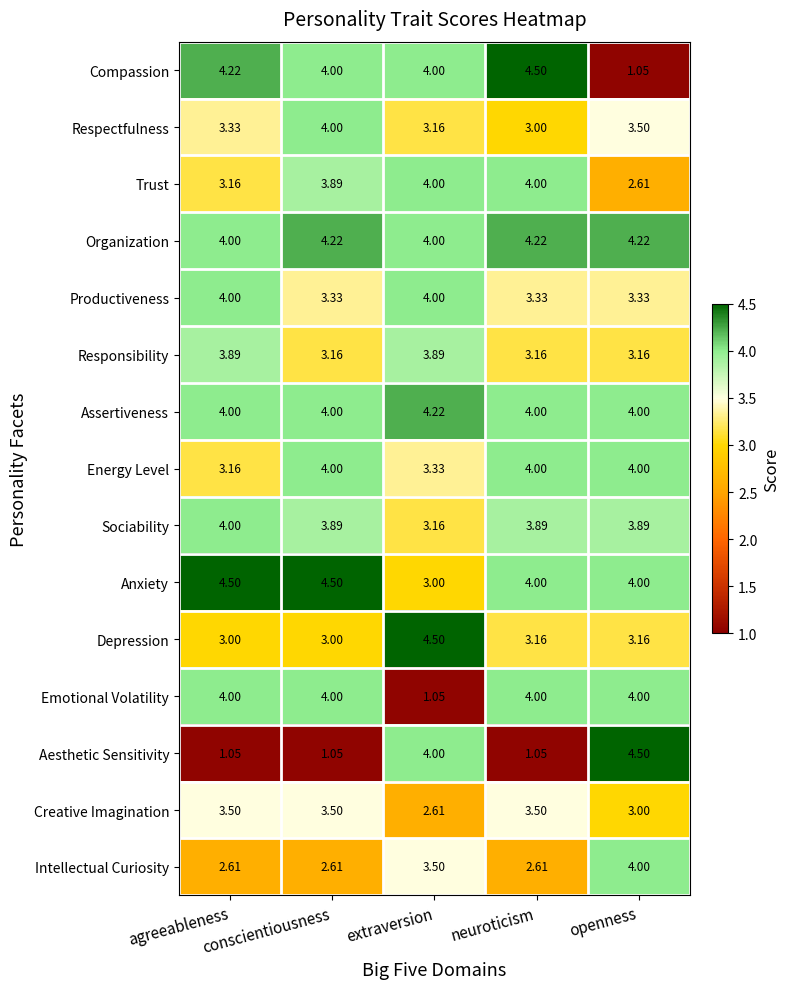

How many series are shown in this chart?

15